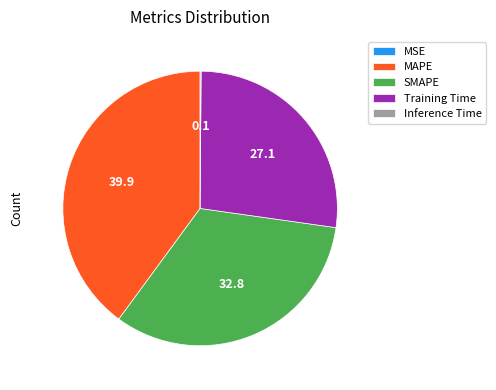

Combined, do SMAPE and MAPE account for over 50%?

Yes